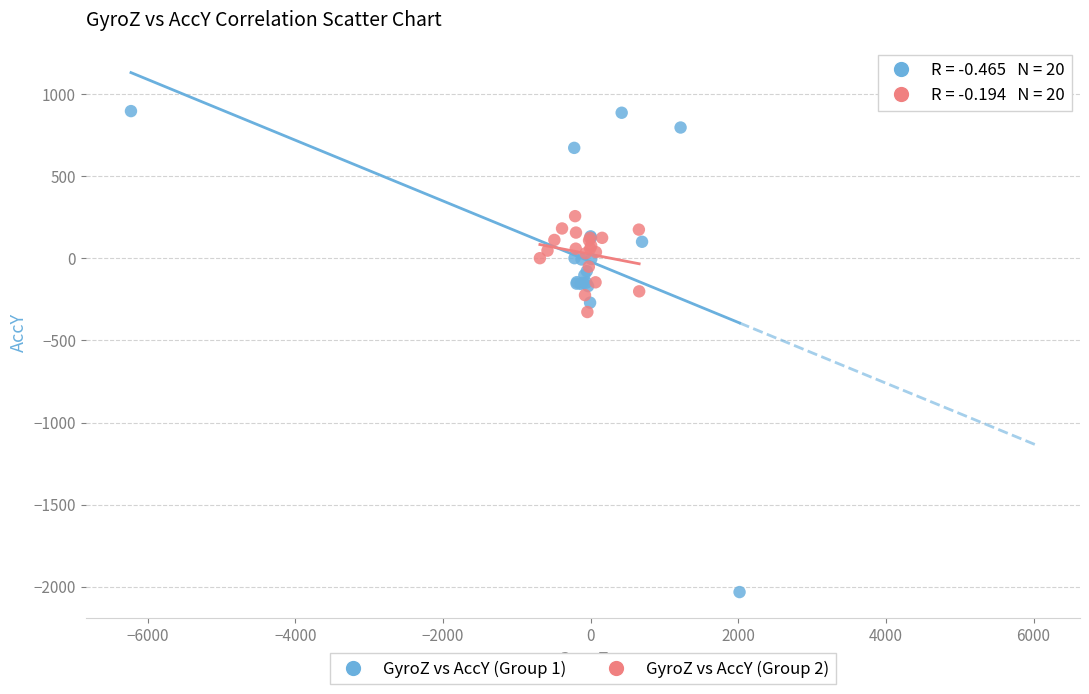

Which series reaches the minimum Y coordinate?

GyroZ vs AccY (Group 1)